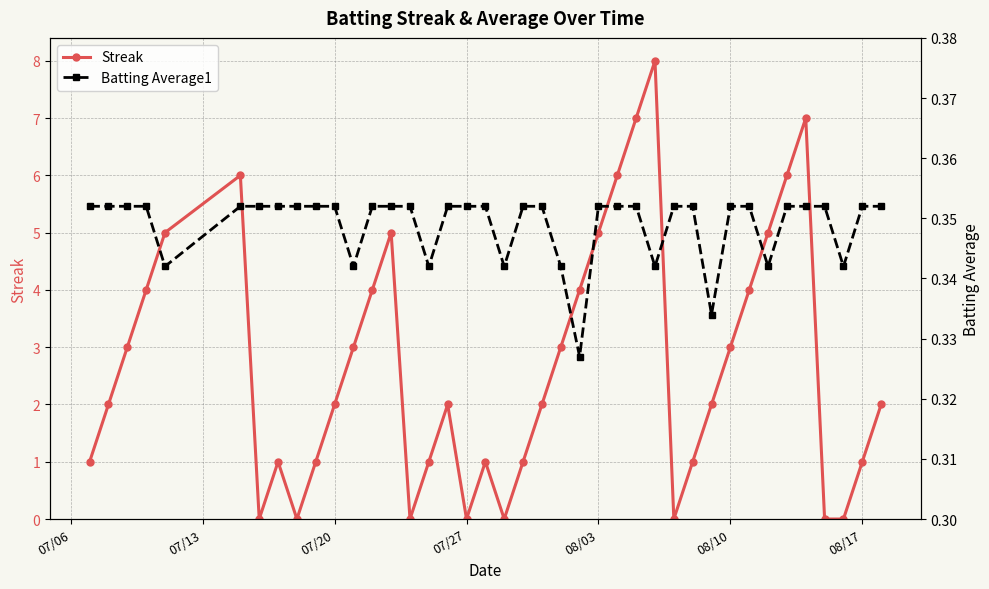

What is the highest value of the Streak series?

8